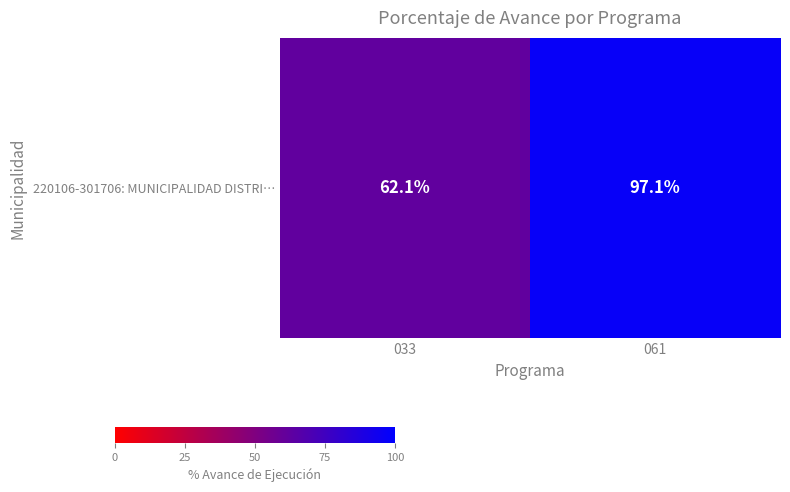

Reading left to right, what are all the values shown in this chart?

033=62.1	061=97.1